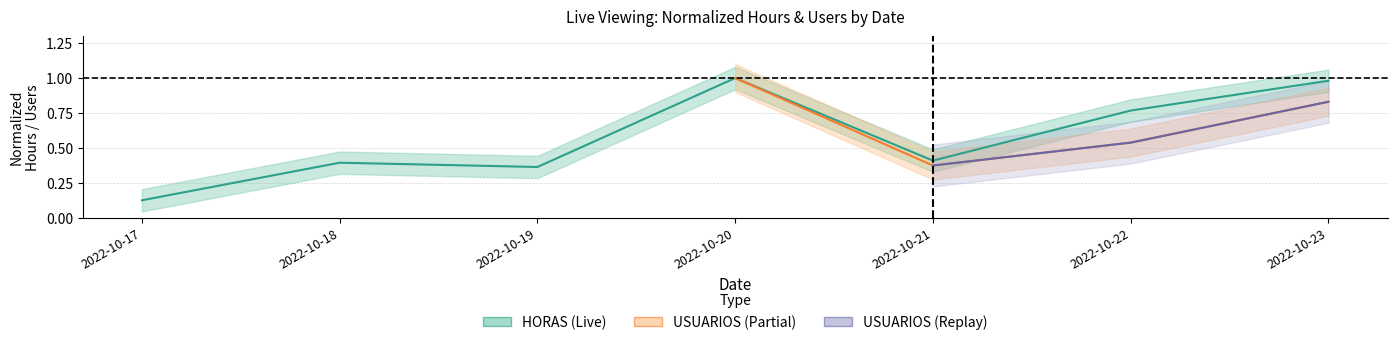

Count the number of categories in the chart.

7